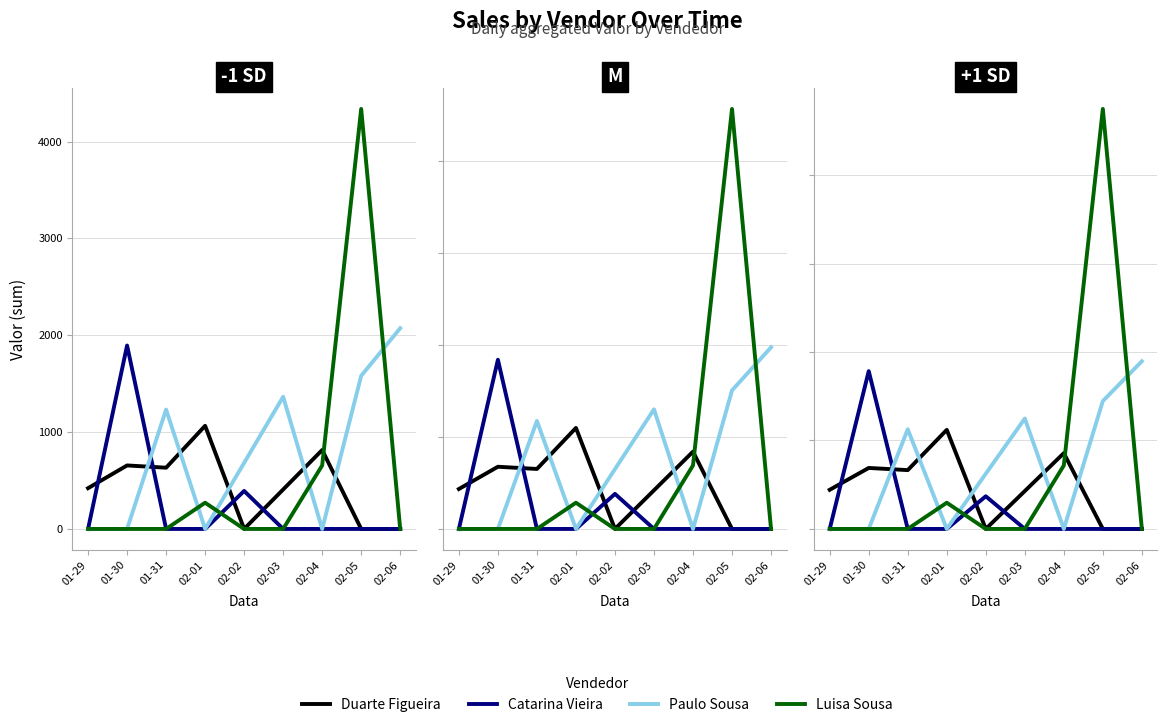

What is the maximum value for Catarina Vieira?

1894.2